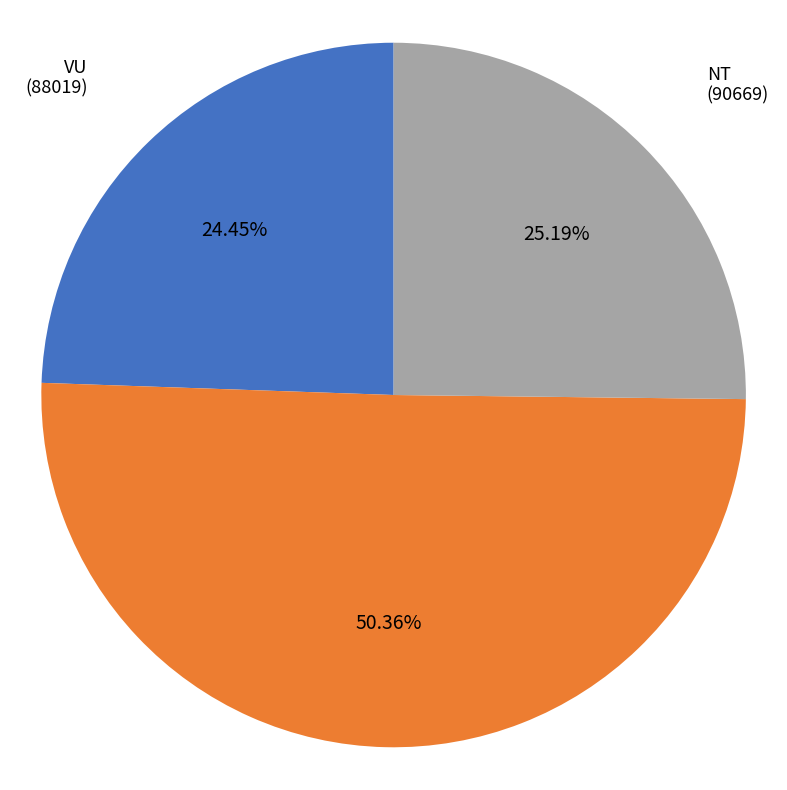

Does NT account for over 50% of the chart?

No